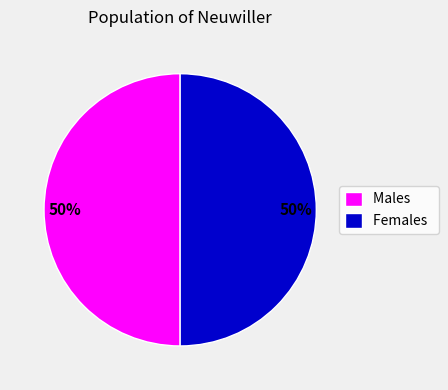

Approximately how many times larger is the value at Females compared to Males?

1.0